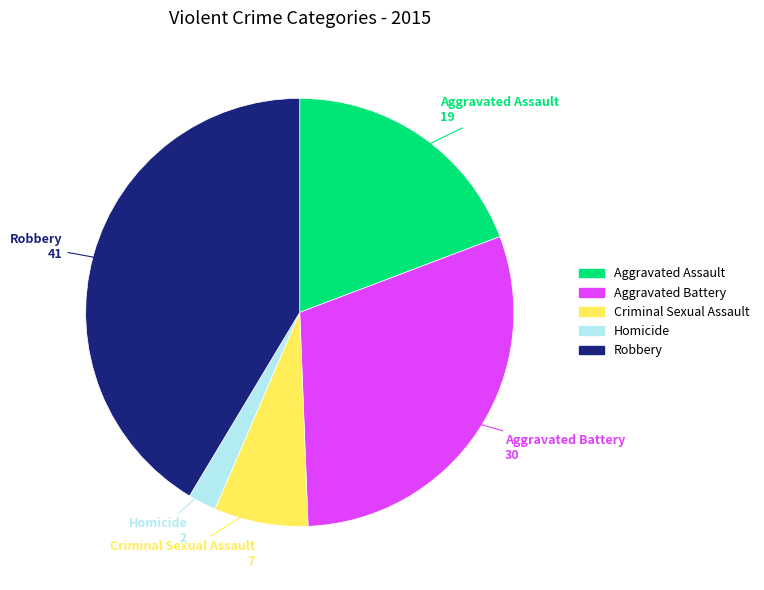

Is there a majority slice in this chart?

No